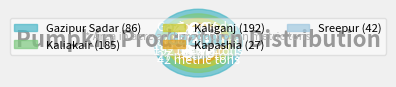

What percentage is the Kapashia slice, to the nearest percent?

5%